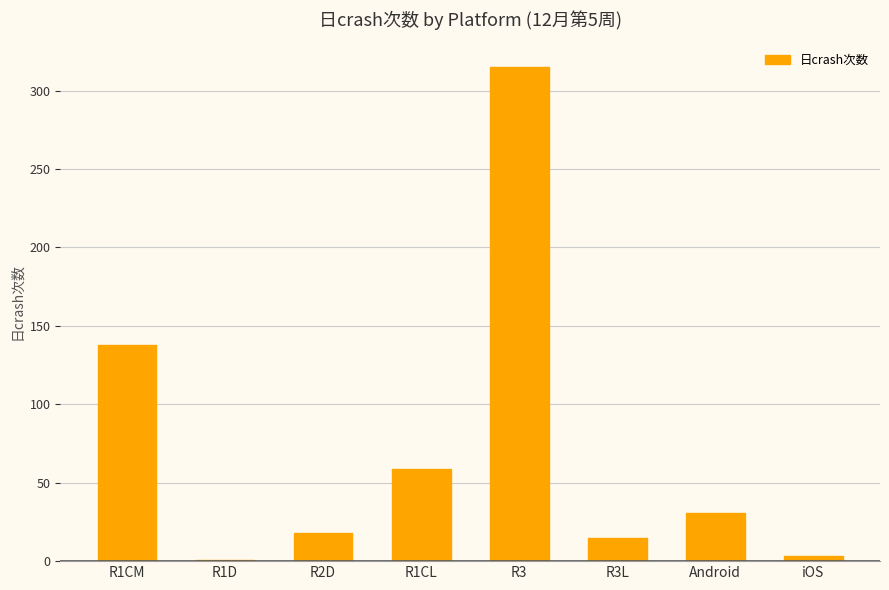

Approximately how many times larger is the value at R1CM compared to R1CL?

2.3